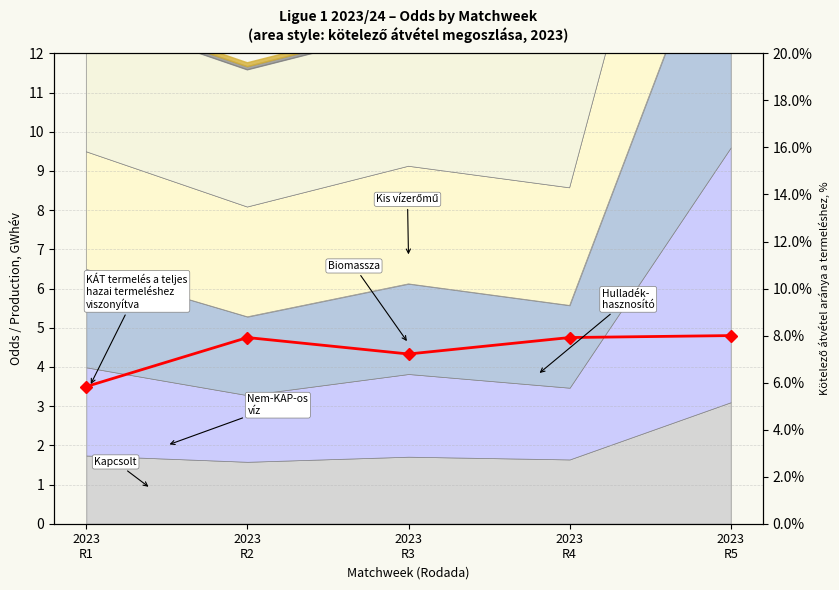

What is the value of the 5th point from the left?

4.8